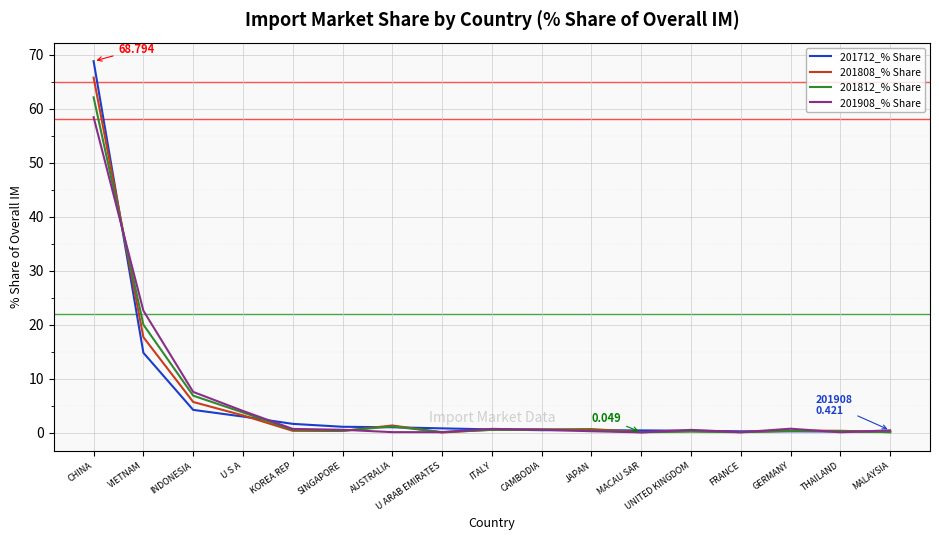

Which category has the highest value in the 201712_% Share series?

CHINA